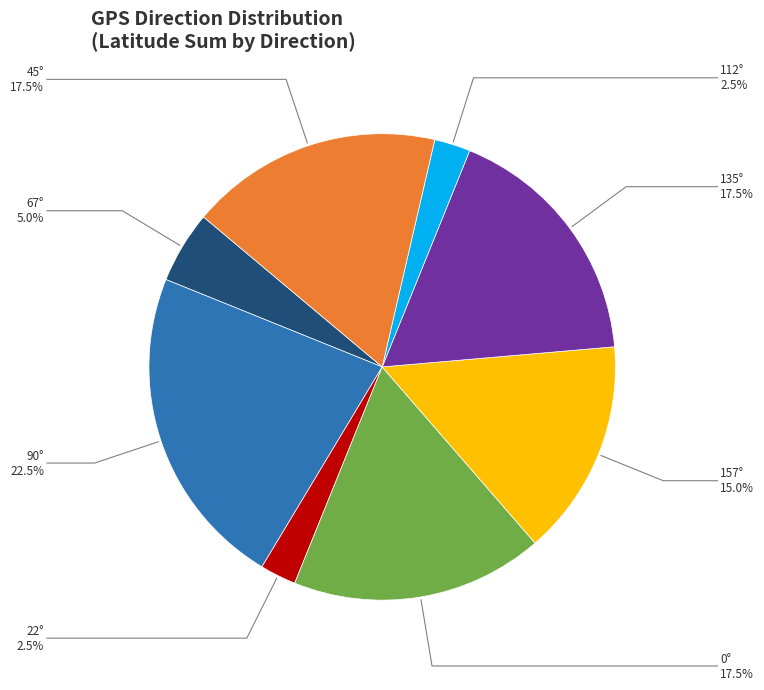

How many segments does this pie chart have?

8